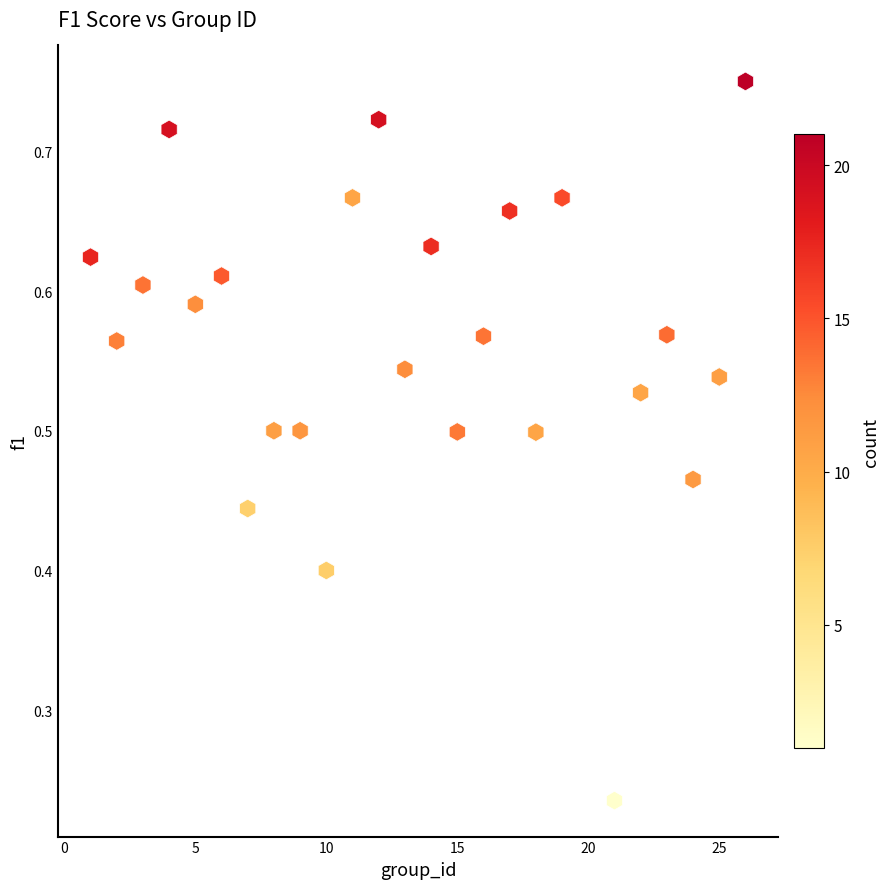

What is the range of X values (max minus min)?

25.0